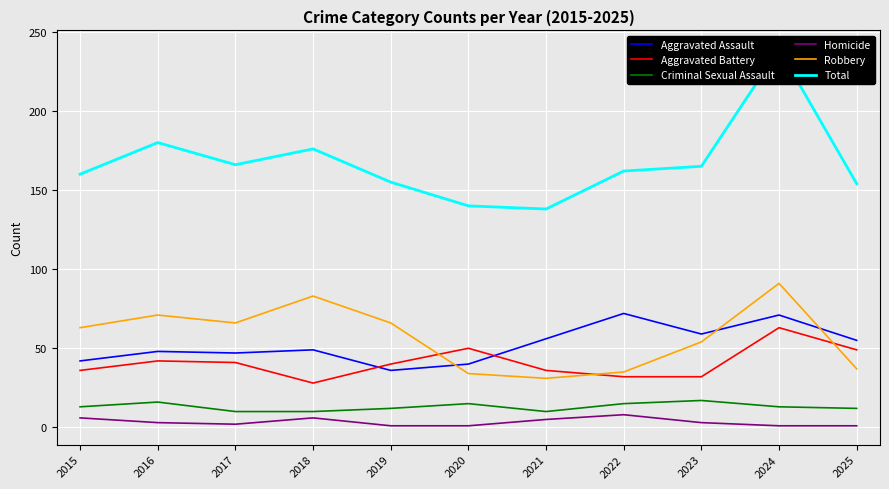

What is the difference between the maximum and second lowest values in the Criminal Sexual Assault series?

7